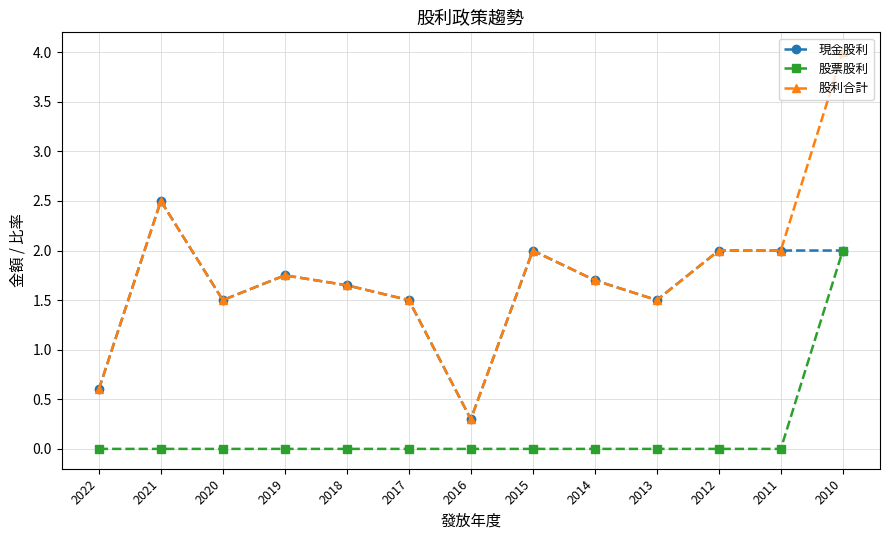

Where is the first local minimum for 現金股利?

2020